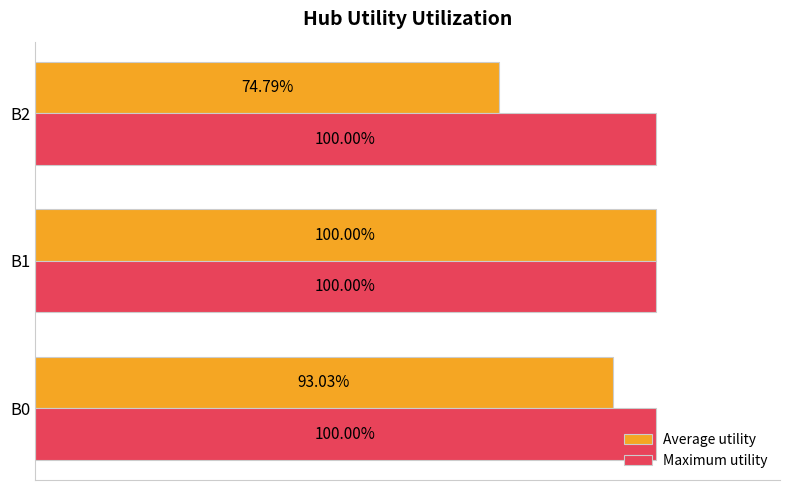

Which series has the largest total across all categories?

Maximum utility